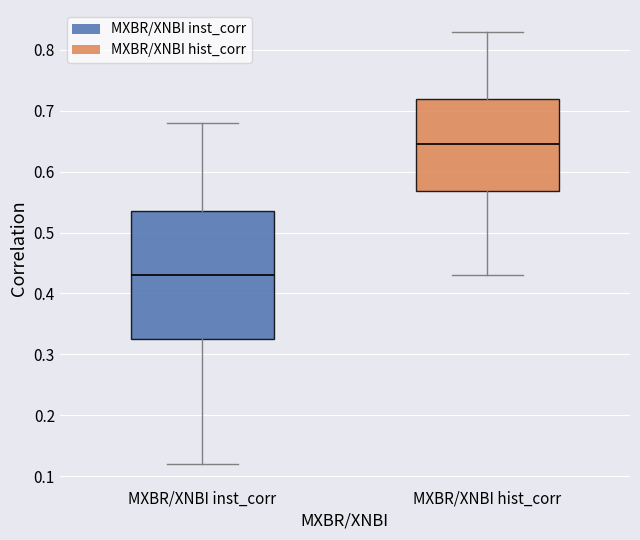

Which box's median line is the lowest?

MXBR/XNBI inst_corr